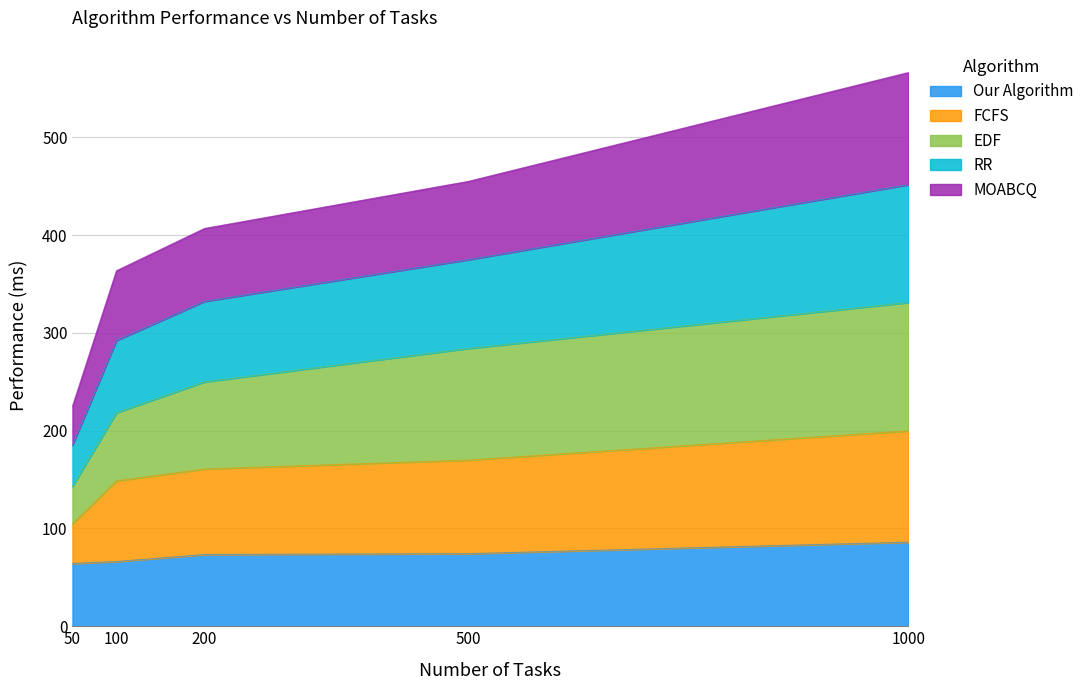

List the labels in order of EDF value, smallest first.

50, 100, 200, 500, 1000